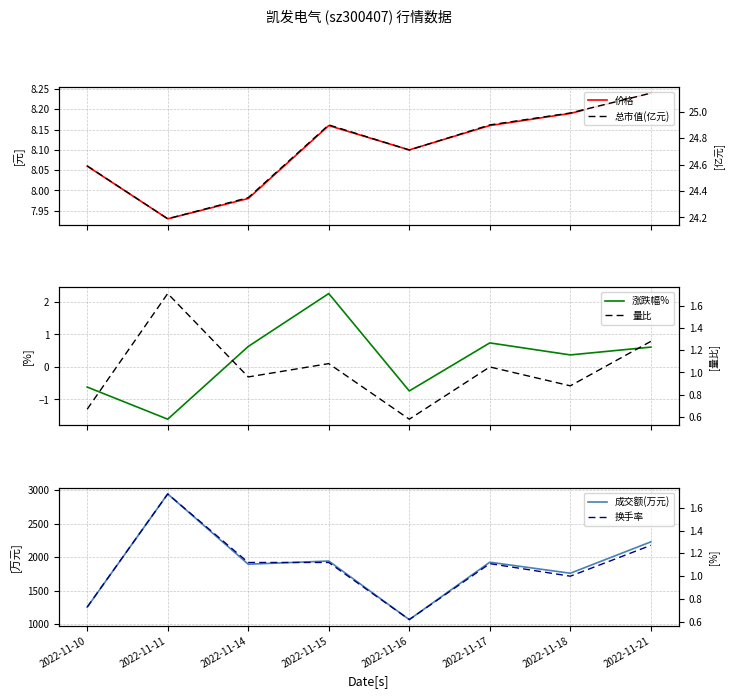

What is the value of the 价格 point at the 8th from the left?

8.2